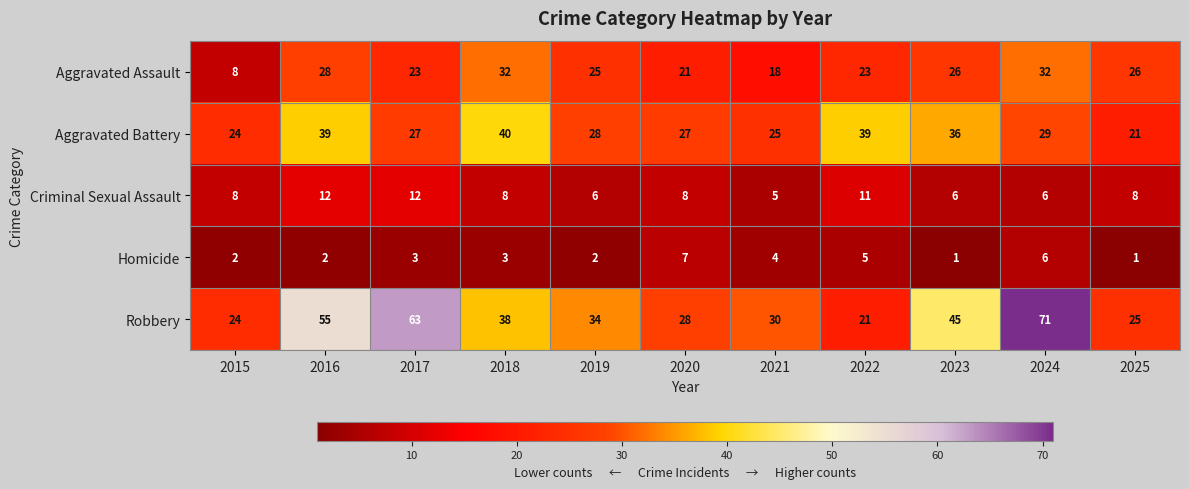

At which label does Aggravated Battery first exceed 28?

2016